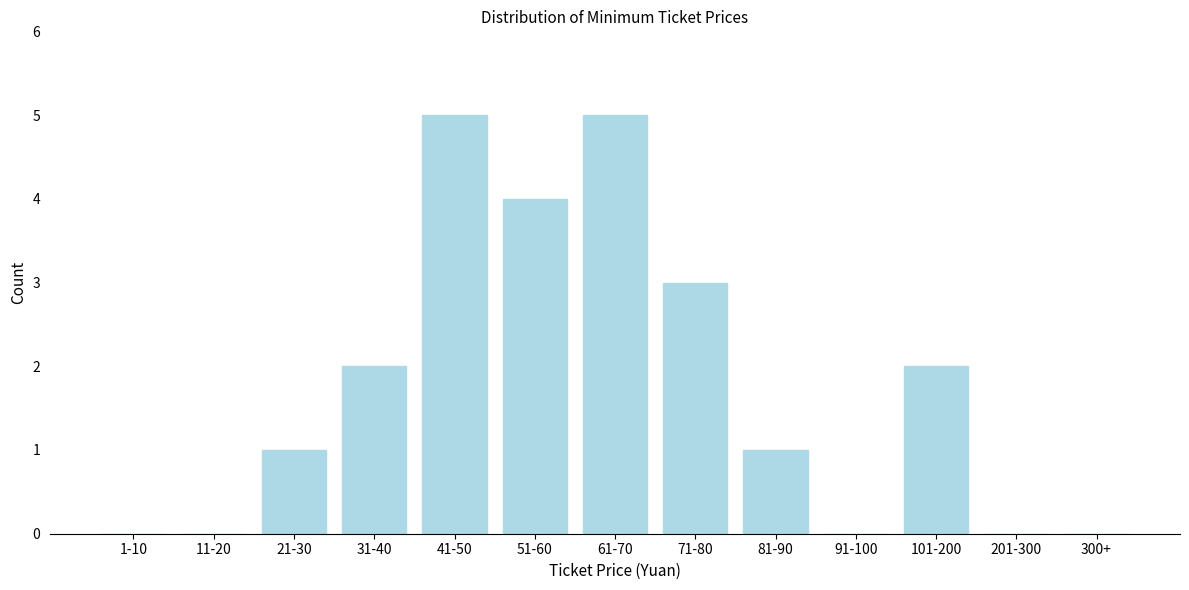

Reading left to right, transcribe all the data shown in this chart.

1-10=0	11-20=0	21-30=1	31-40=2	41-50=5	51-60=4	61-70=5	71-80=3	81-90=1	91-100=0	101-200=2	201-300=0	300+=0